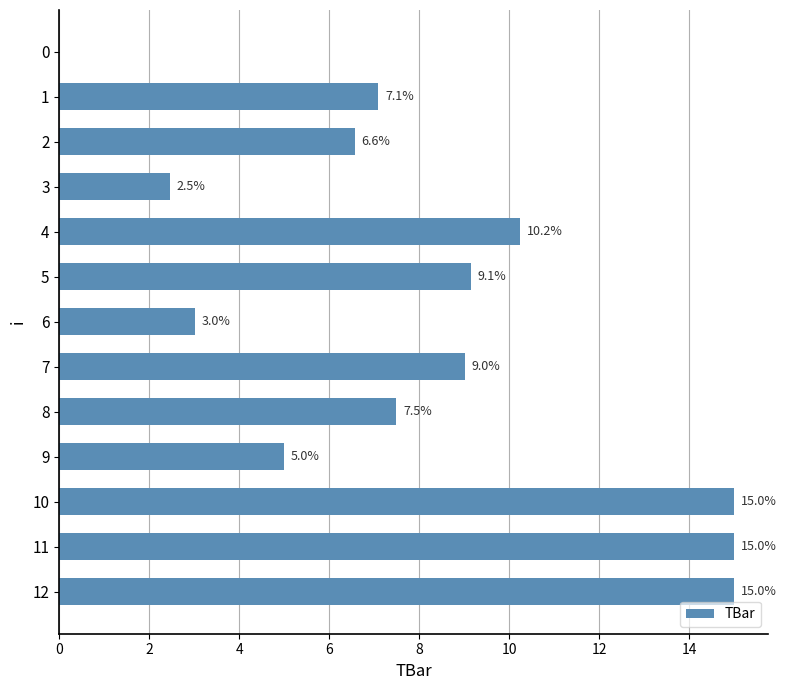

The value at 4 is 10.2. True or false?

True